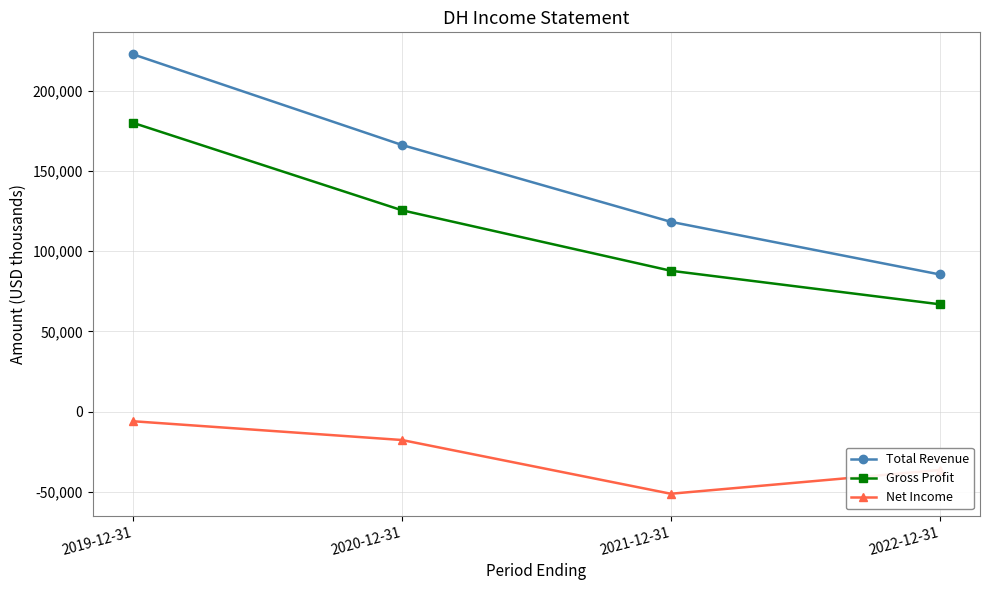

List the series in order of their overall mean, lowest first.

Net Income, Gross Profit, Total Revenue